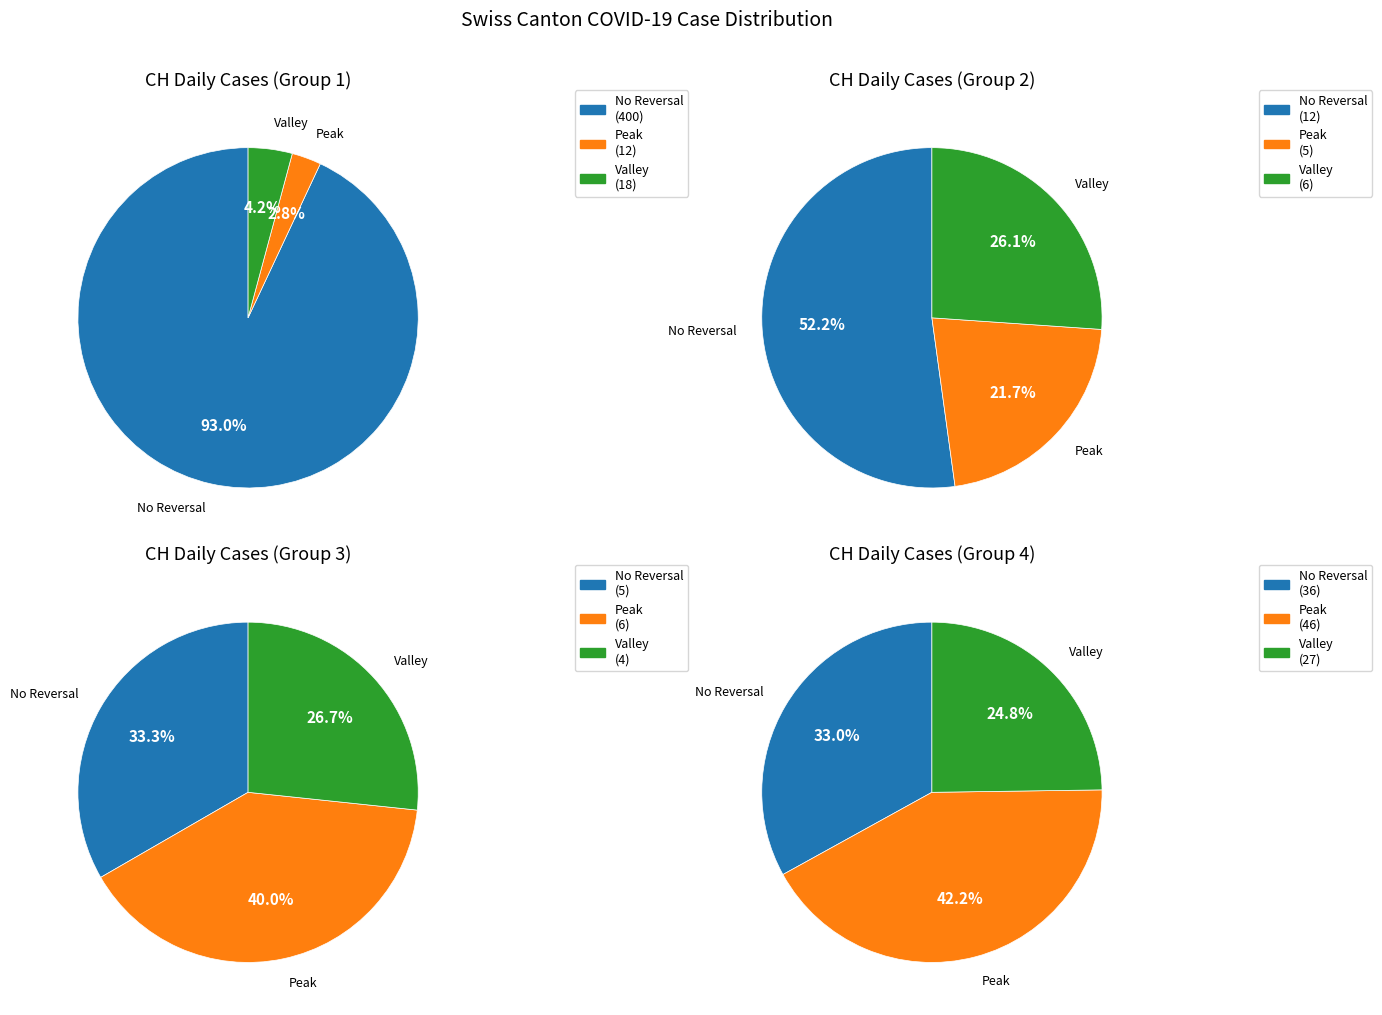

Do 2020-06-13 and 2020-06-04 together represent more than half of the pie?

No